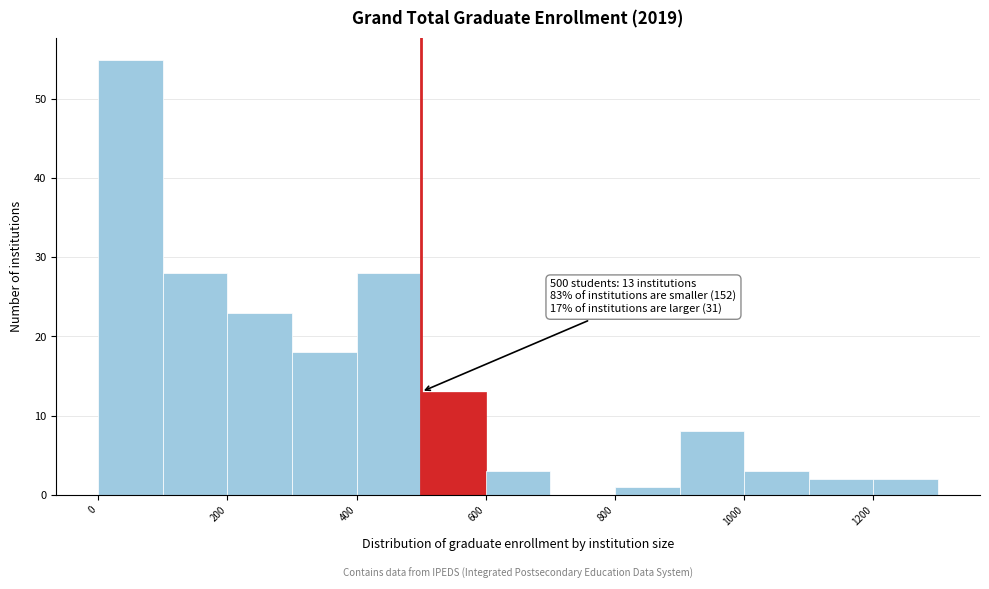

Over which range of the x-axis is the bar tallest?

0 to 100